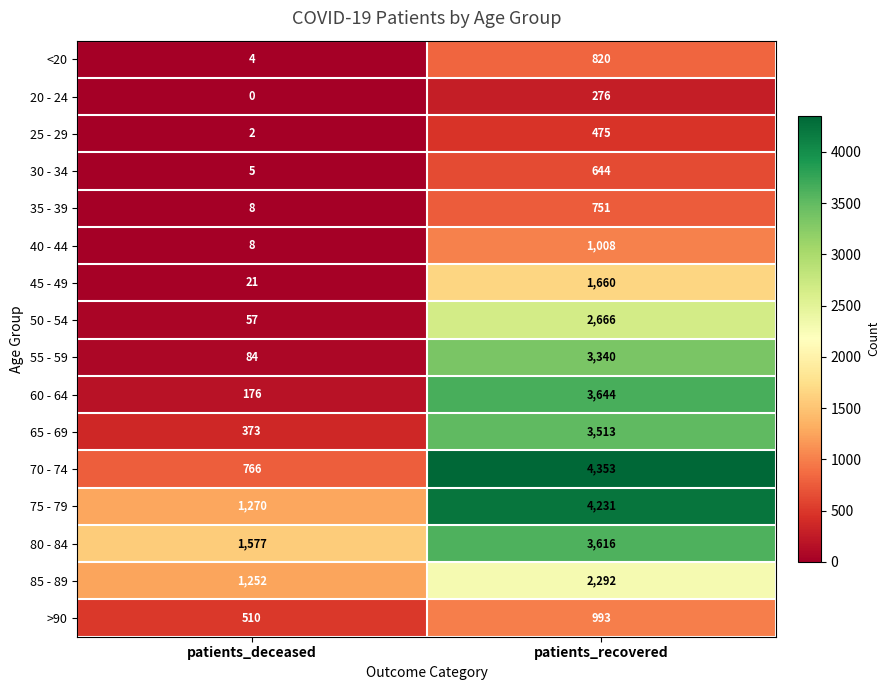

The 50 - 54 series shows 57 at patients_deceased. True or false?

True